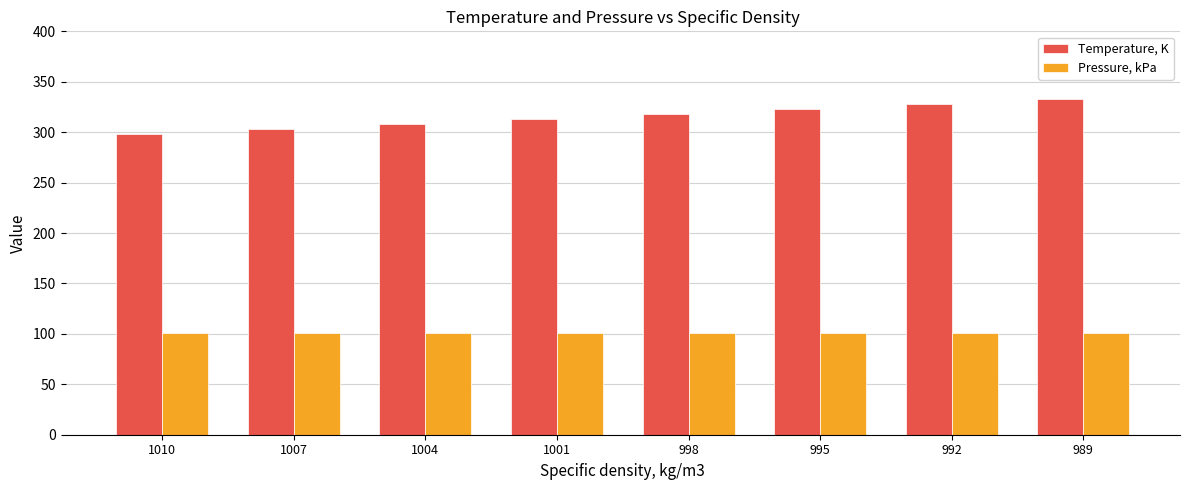

List the series in order of their overall mean, highest first.

Temperature, K, Pressure, kPa